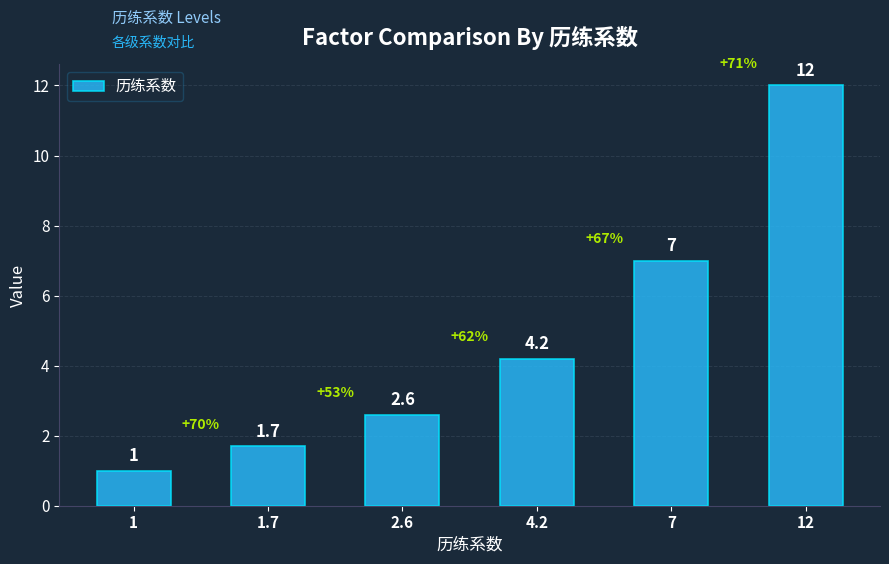

What is the label of the 1st bar from the right?

12